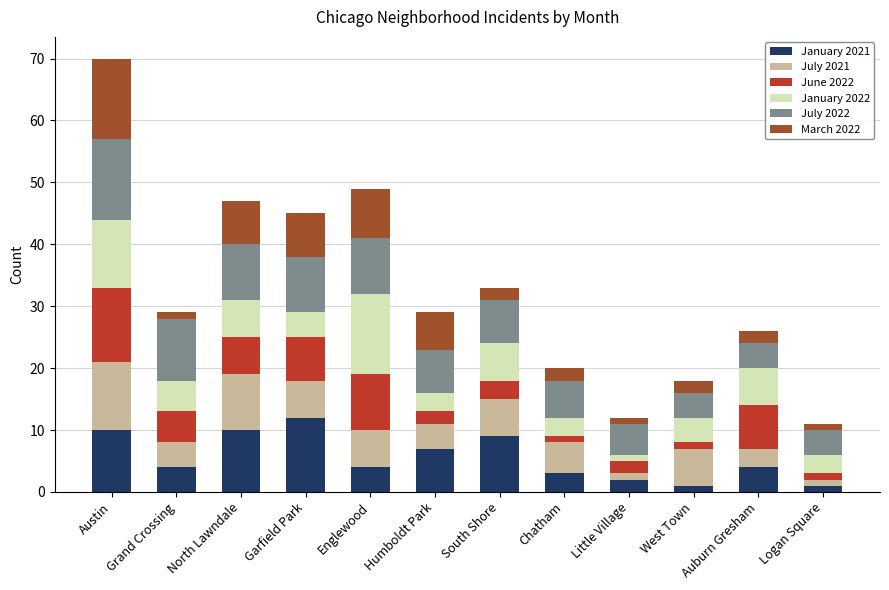

How many categories are shown in the chart?

12